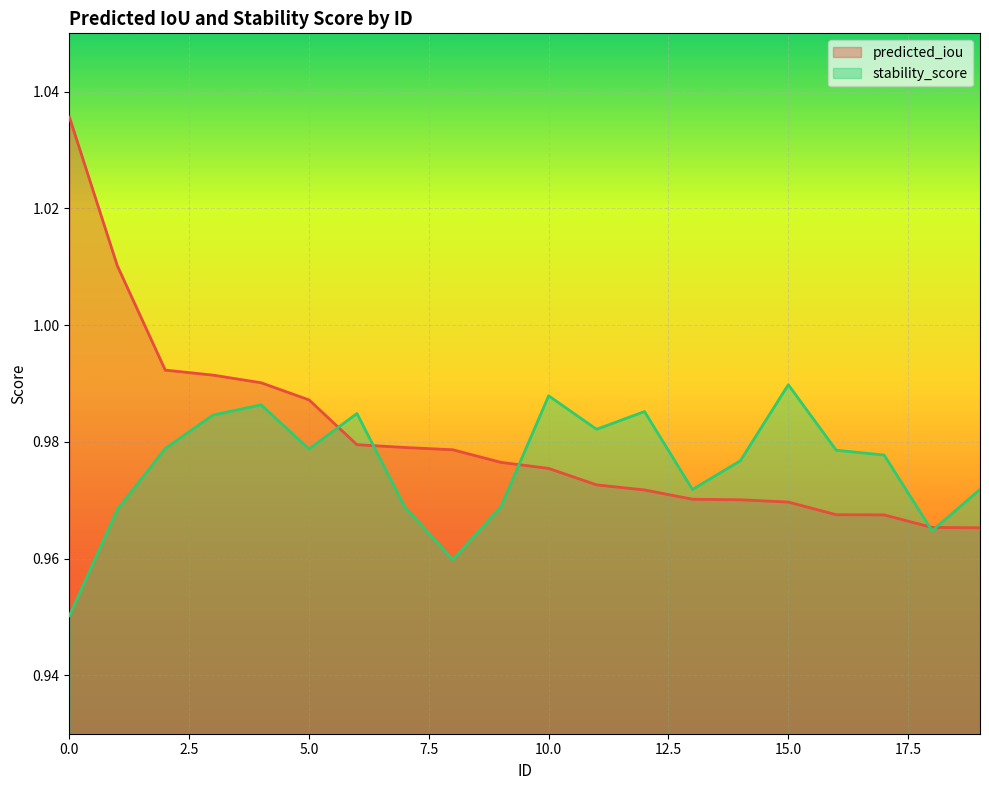

How many times do predicted_iou and stability_score cross each other?

5